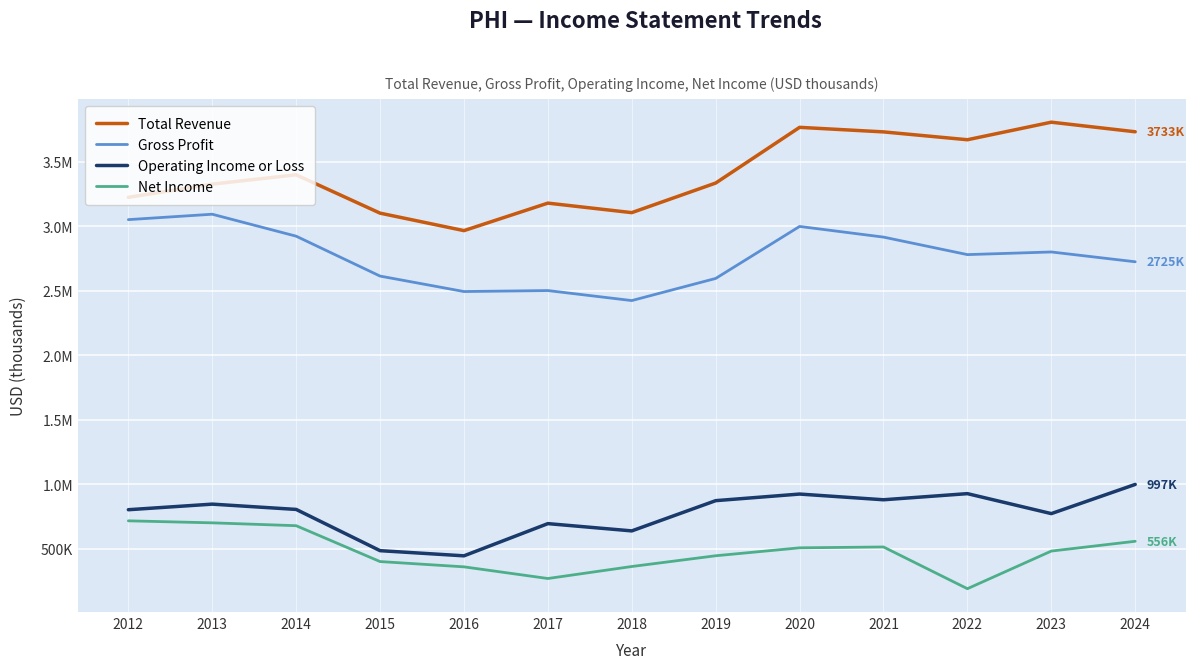

True or false: Total Revenue and Operating Income or Loss cross at least once.

False